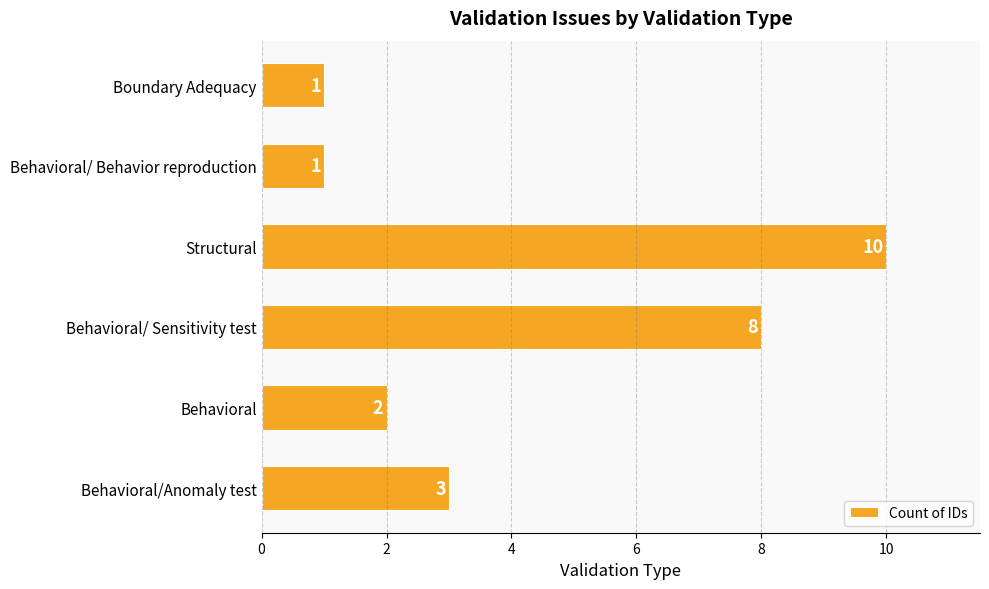

Approximately how many times larger is the value at Behavioral/ Behavior reproduction compared to Behavioral/Anomaly test?

0.3